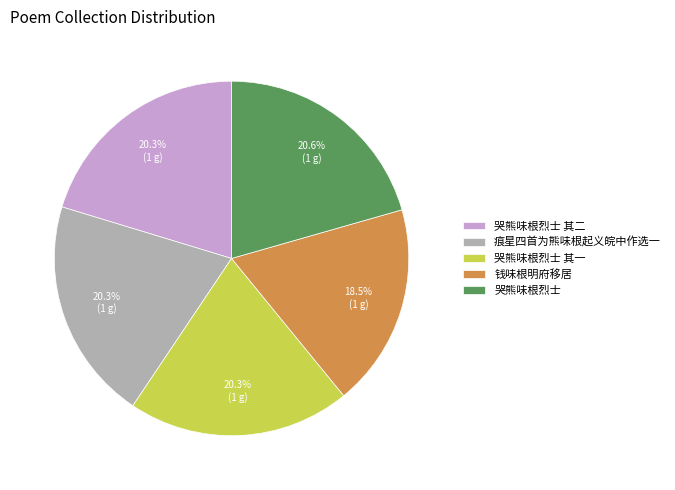

Is the sum of 哭熊味根烈士 其一 and 哭熊味根烈士 greater than half?

No